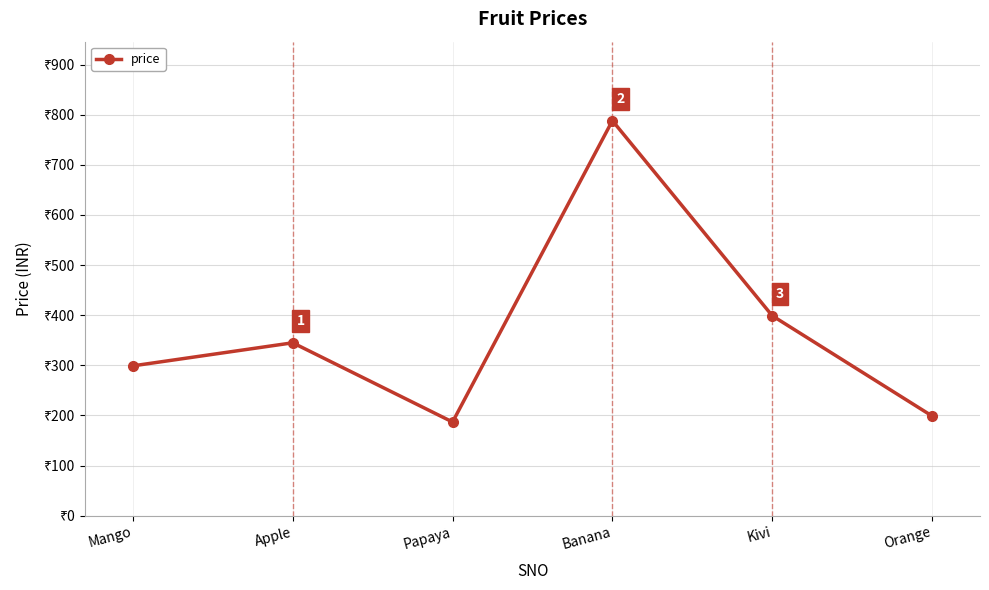

Between Kivi and Orange, which is larger?

Kivi